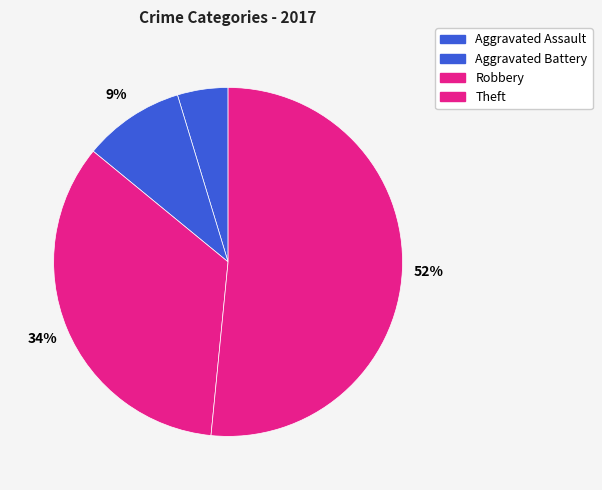

Which slice is the largest?

Theft